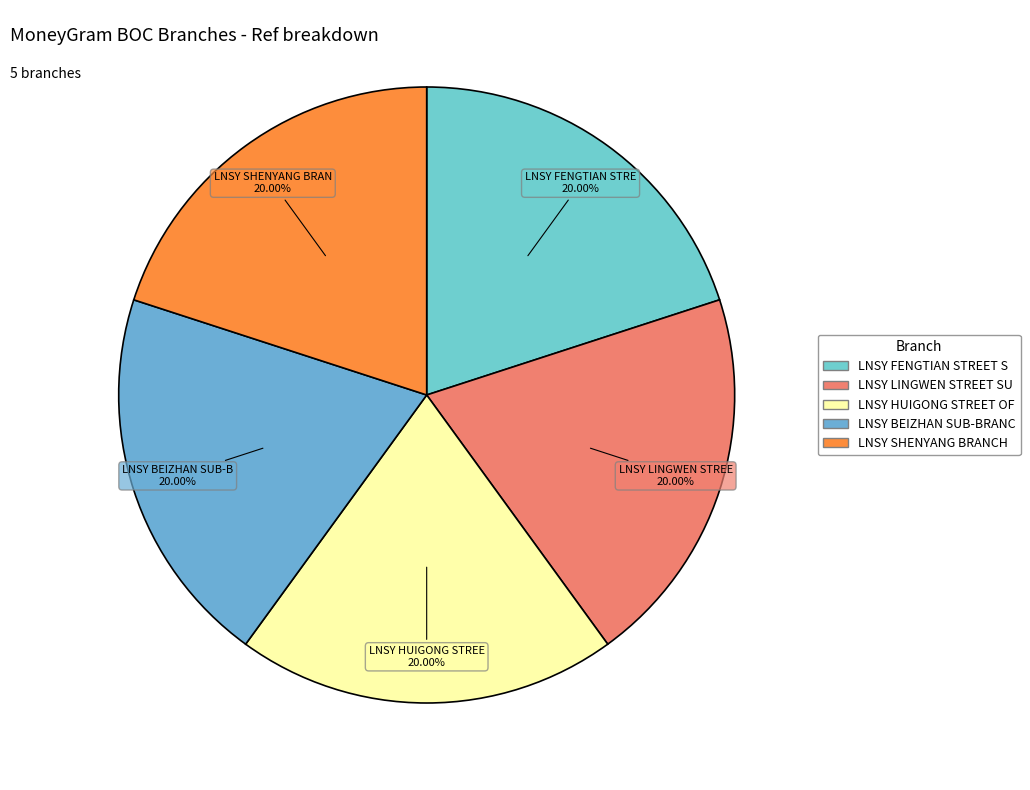

Is there any slice that represents more than half of the pie?

No